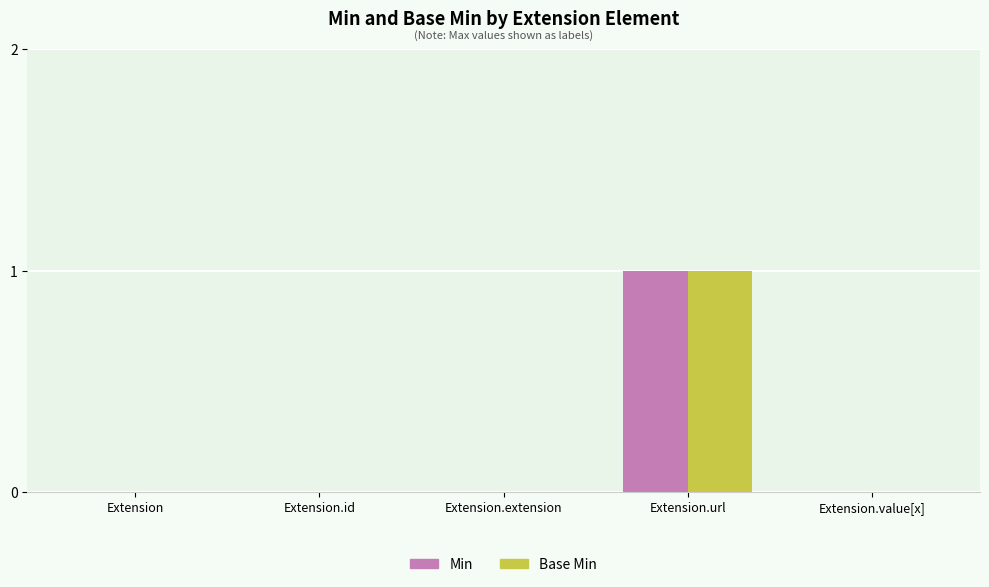

At which category is the sum across all series the highest?

Extension.url